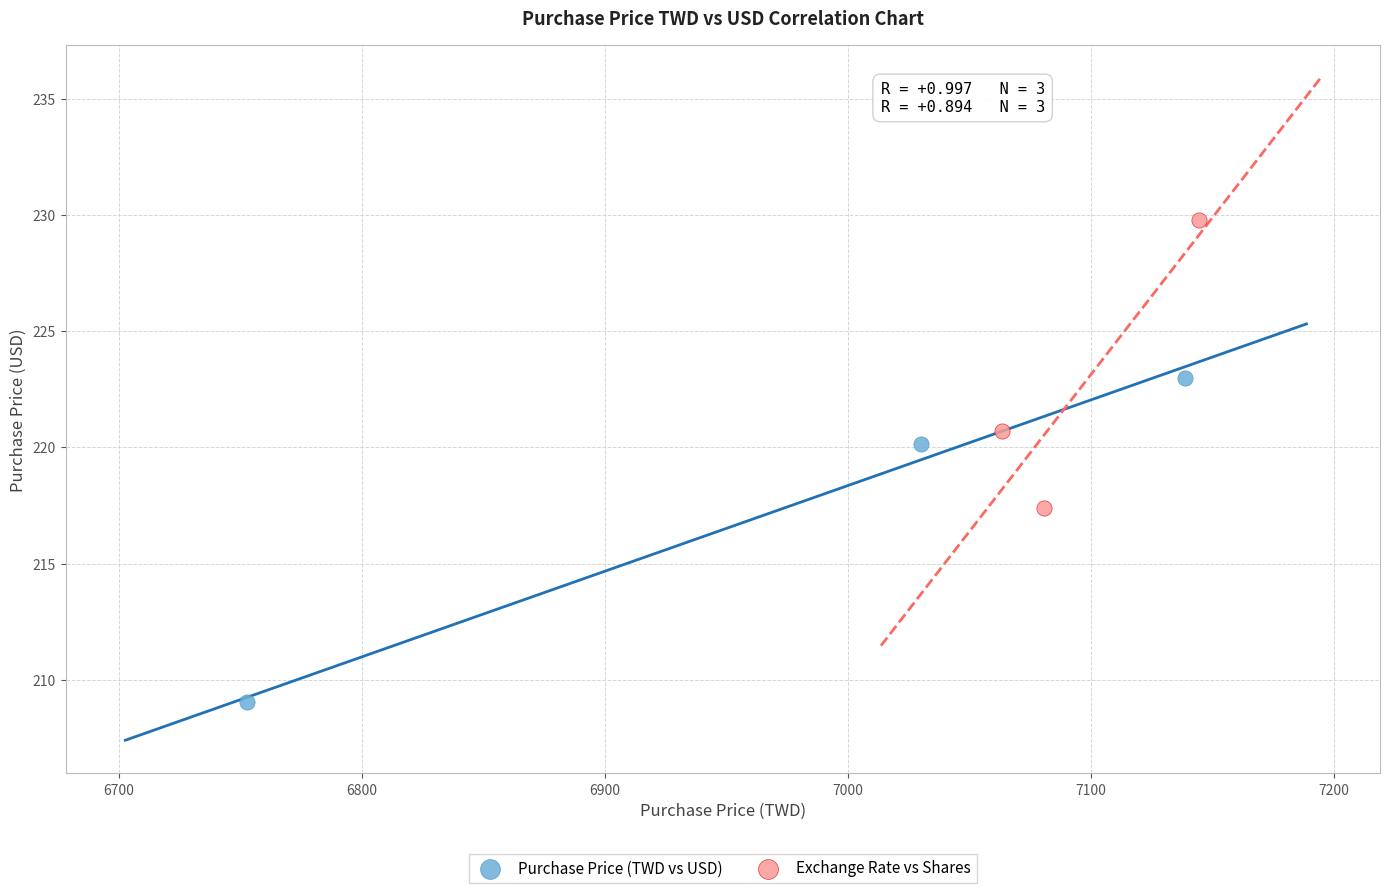

Which series reaches the minimum Y coordinate?

Purchase Price (TWD vs USD)